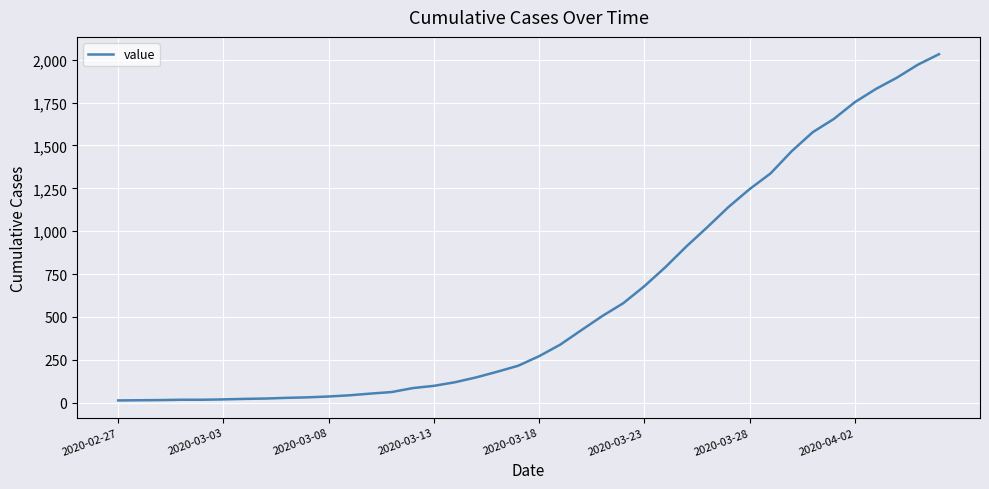

What is the maximum value shown in the chart?

2032